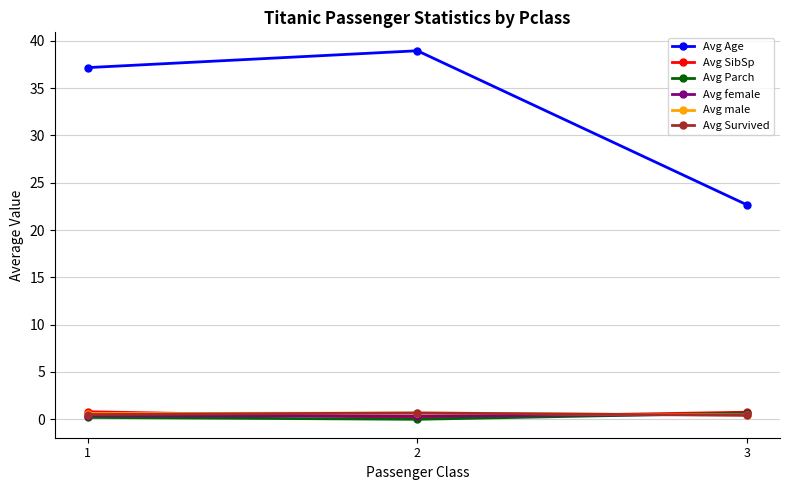

What are all the series names shown in the legend?

Avg Age, Avg SibSp, Avg Parch, Avg female, Avg male, Avg Survived